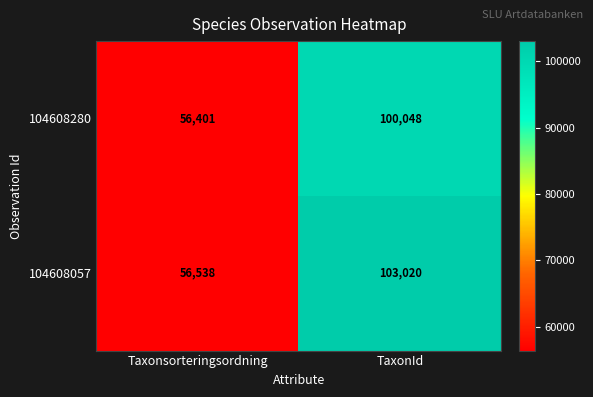

What is the approximate value of 104608057 at TaxonId, to the nearest 10?

103020